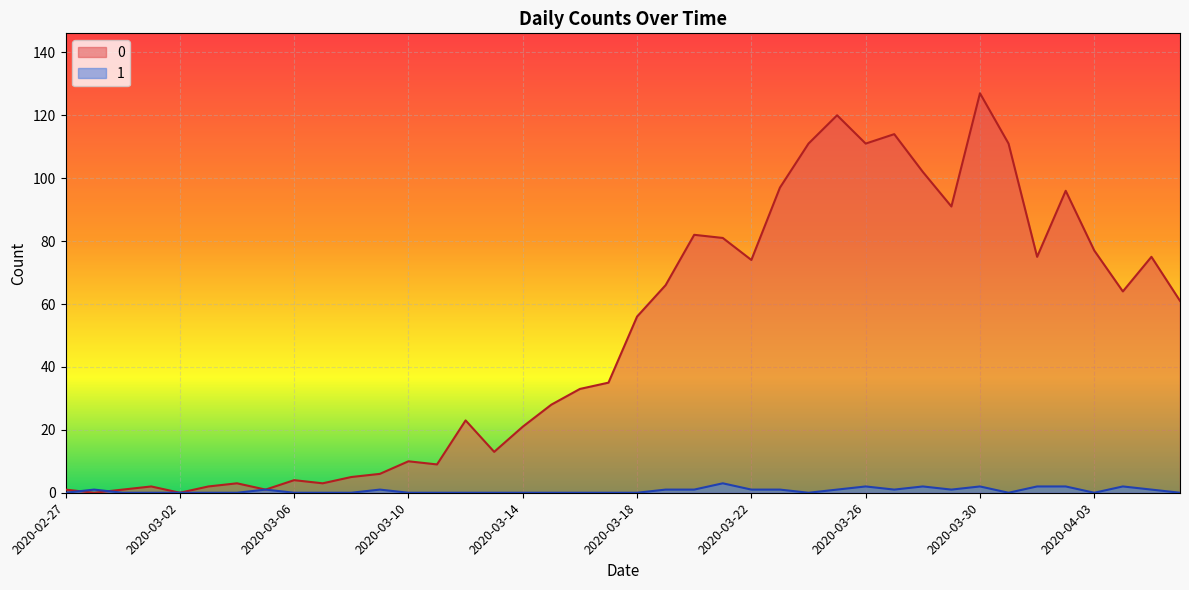

What is the difference between the second highest and second lowest values in the 1 series?

2